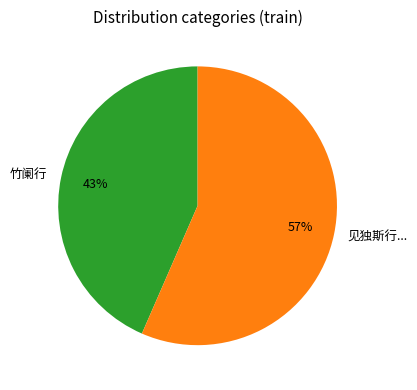

Is the sum of 竹阑行 and 见独斯行... greater than half?

Yes